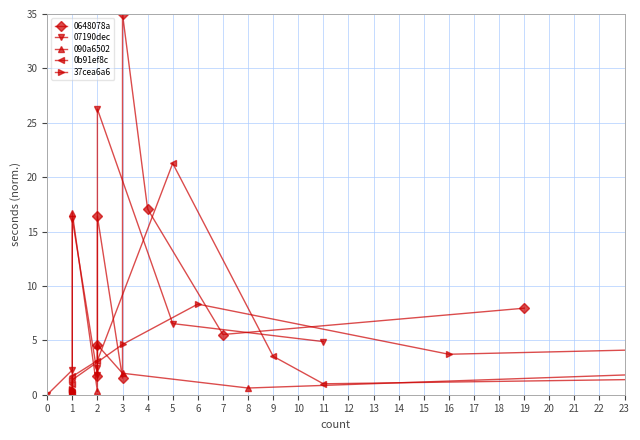

What is the spread (max minus min) of values at 6?

20.2